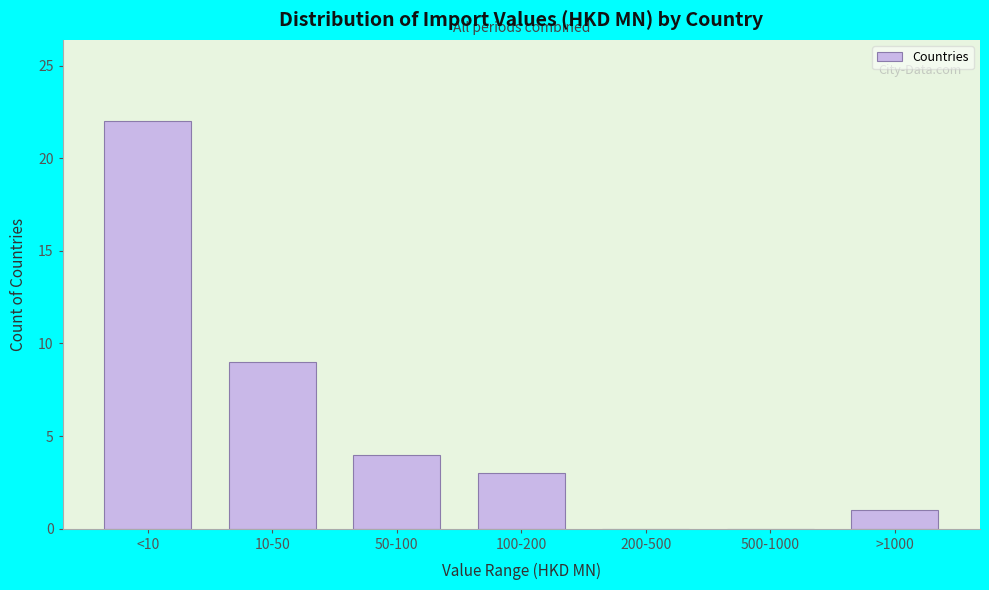

Reading right to left, what are all the values shown in this chart?

>1000=1	500-1000=0	200-500=0	100-200=3	50-100=4	10-50=9	<10=22